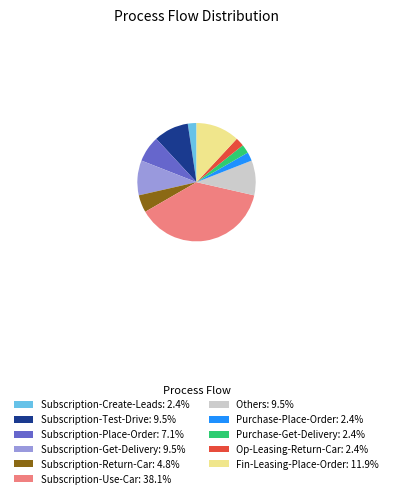

Approximately how many times larger is the value at Purchase-Get-Delivery: 2.4% compared to Op-Leasing-Return-Car: 2.4%?

1.0